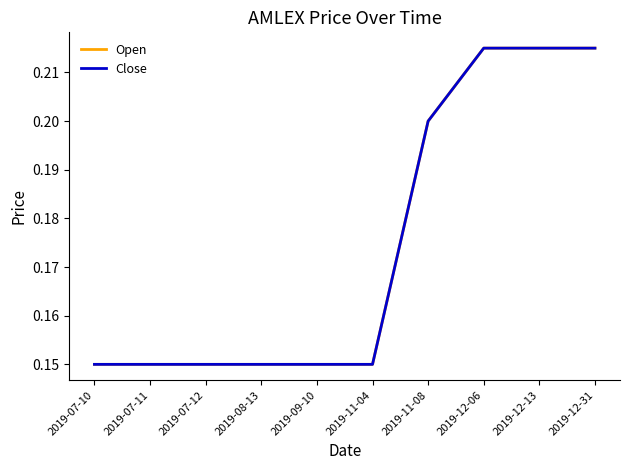

True or false: Open has more than 0 interior local peaks.

False